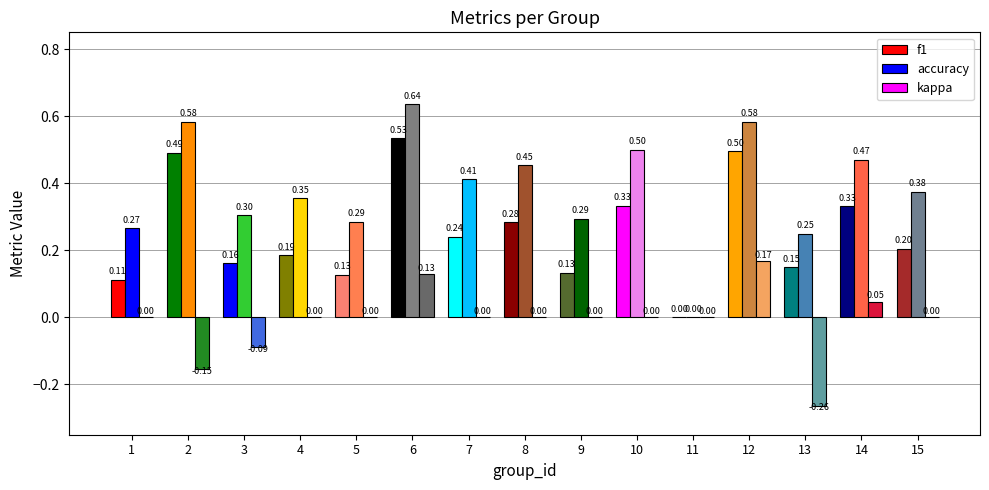

Where is accuracy nearest to the value 0?

11